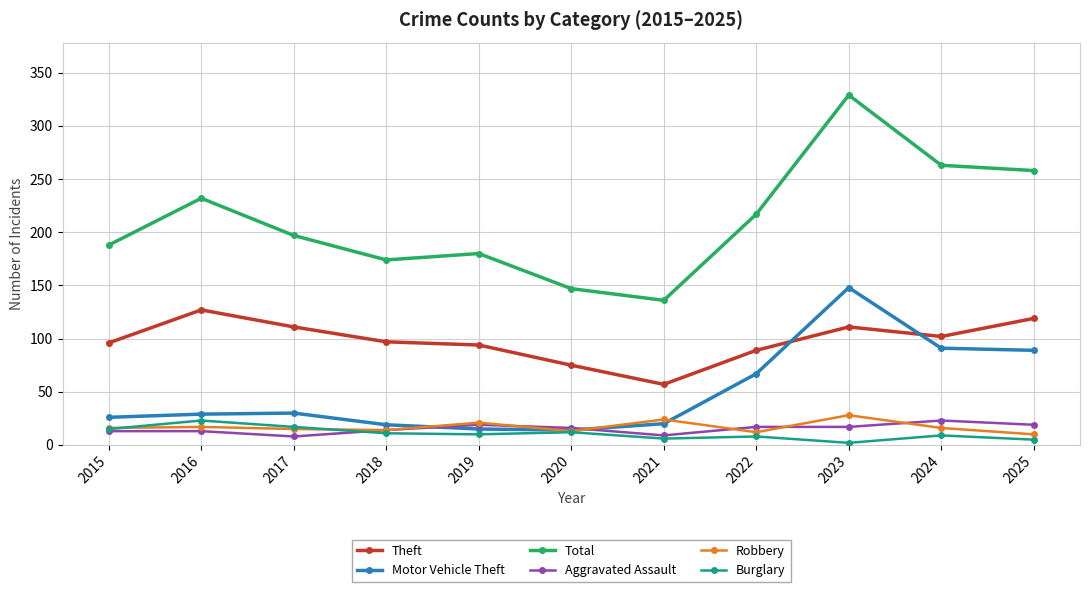

What is the maximum value for Motor Vehicle Theft?

148